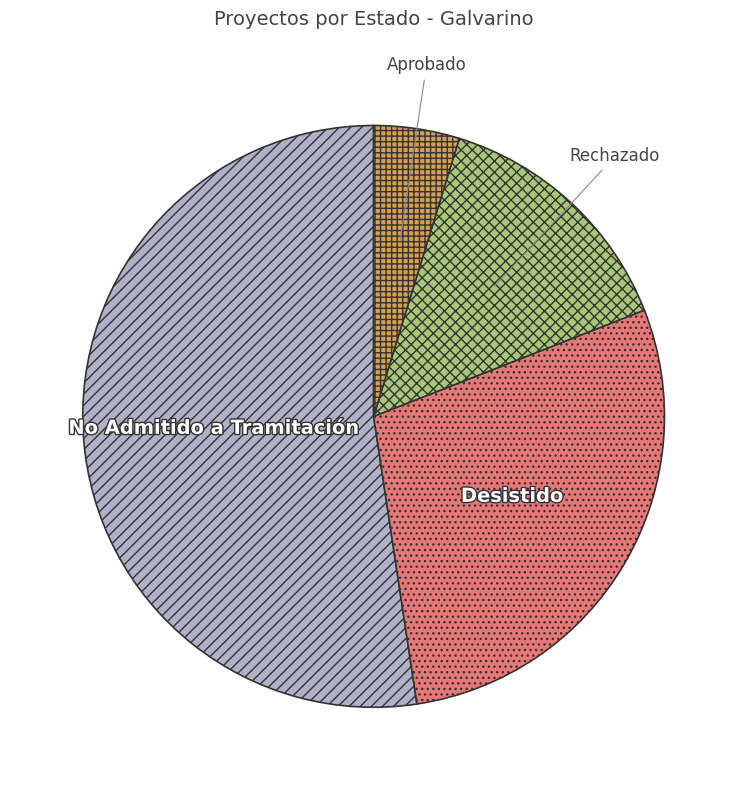

Which category has the smallest portion of the pie?

Aprobado